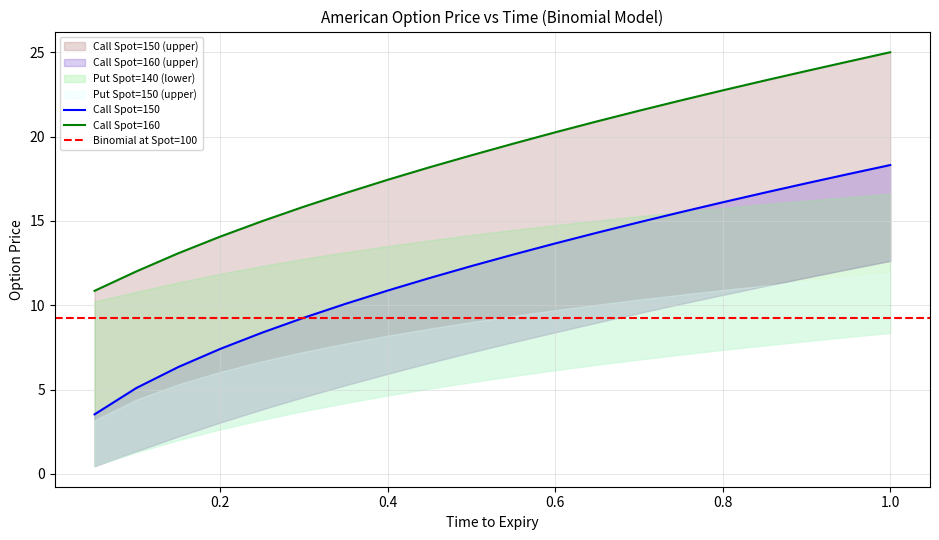

How many values in the Call Spot=150 (upper) series are below 13?

10